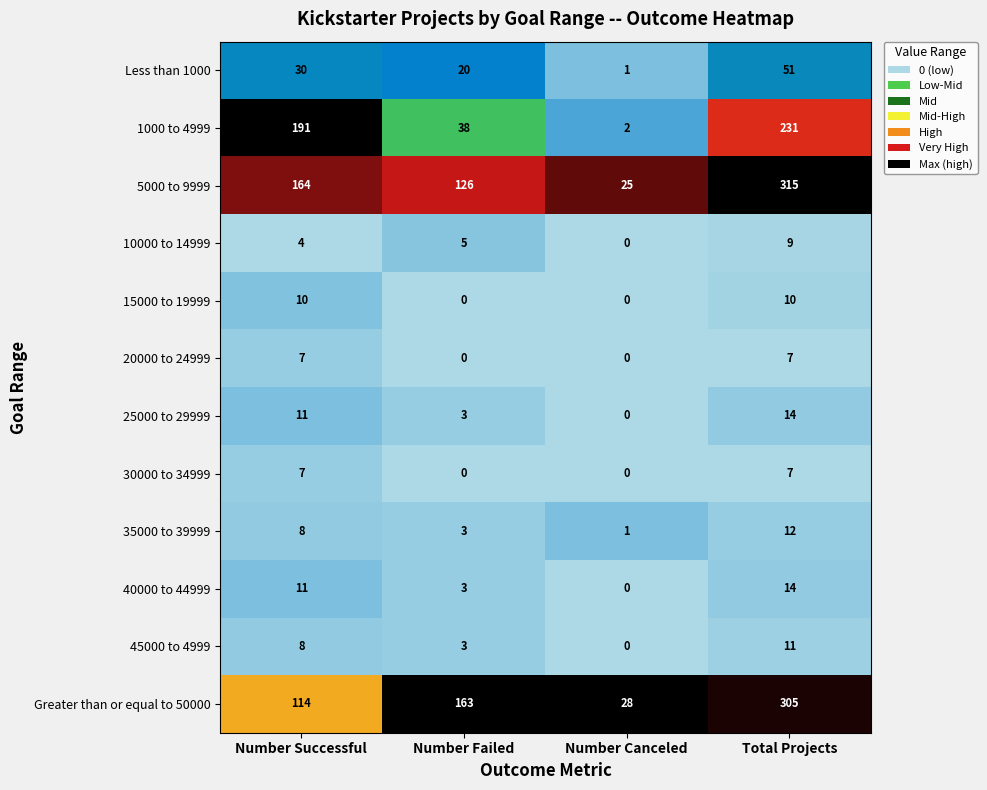

Which series has the largest range (max minus min)?

5000 to 9999